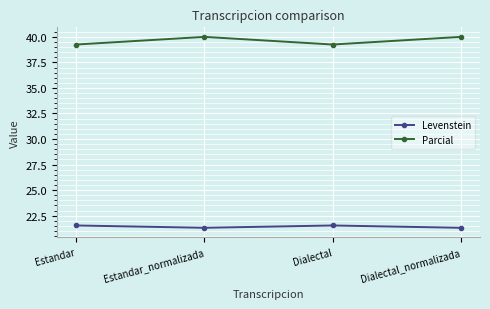

What is the minimum value for Levenstein?

21.3